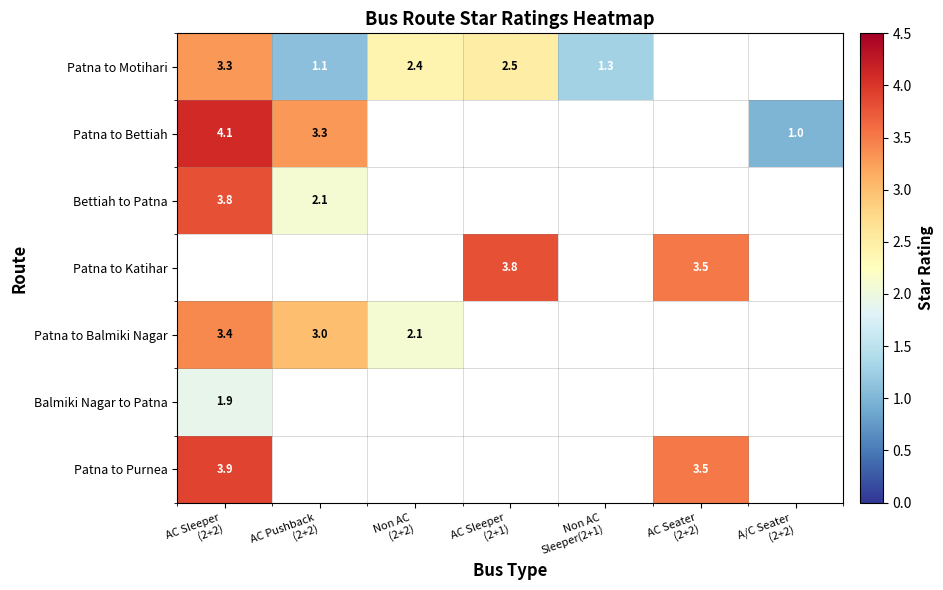

At how many categories does at least one series exceed 1?

6